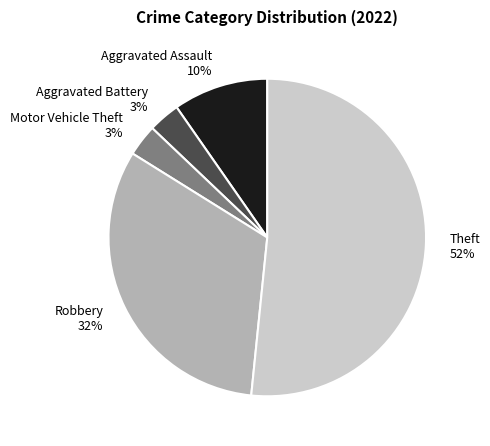

How many slices are in this pie chart?

5